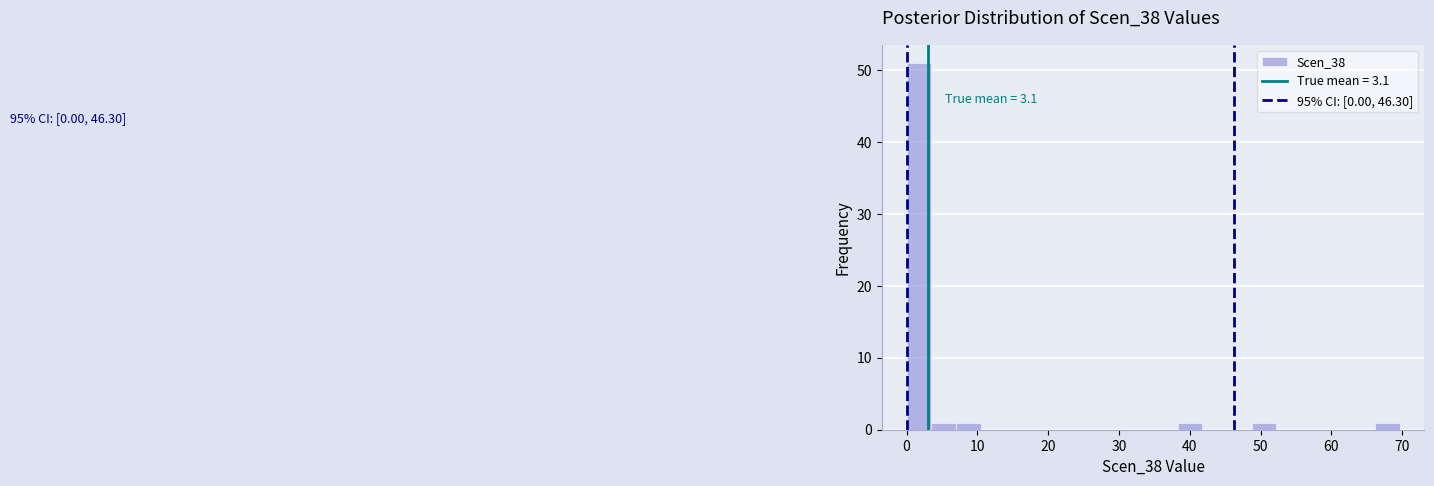

Around what value on the x-axis is the tallest bar? Give the approximate position of its centre, as read against the axis.

2